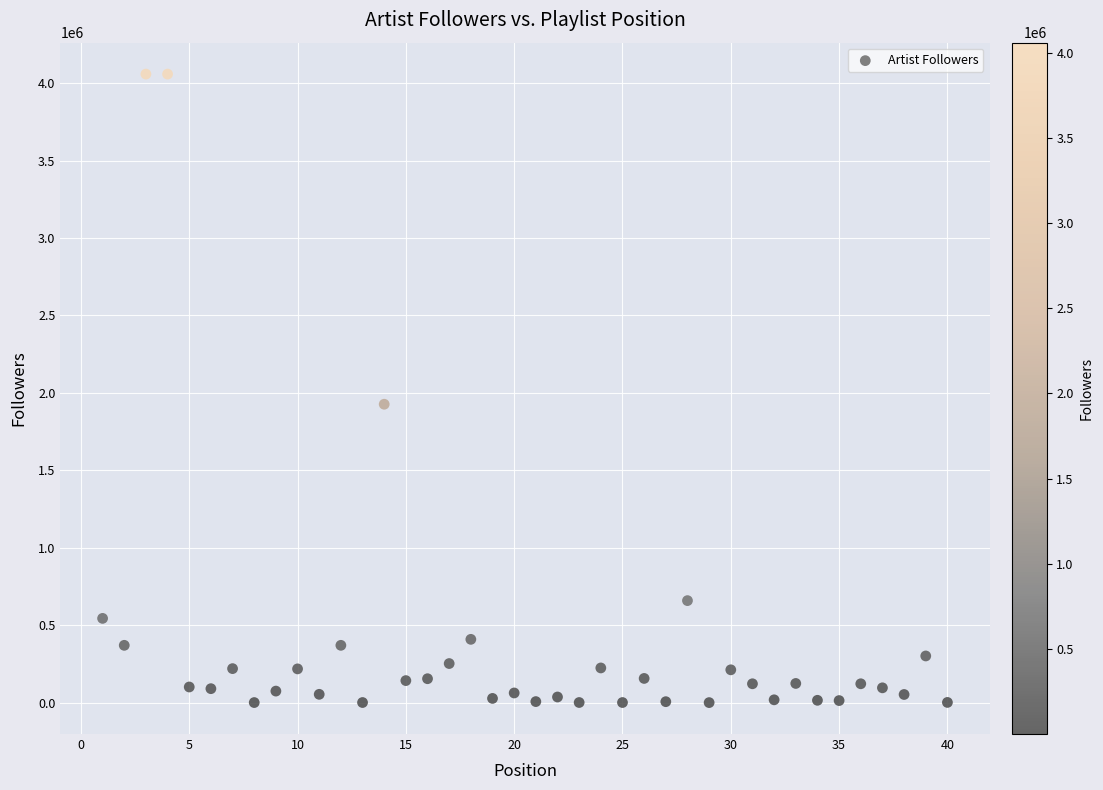

What is the range of X values (max minus min)?

39